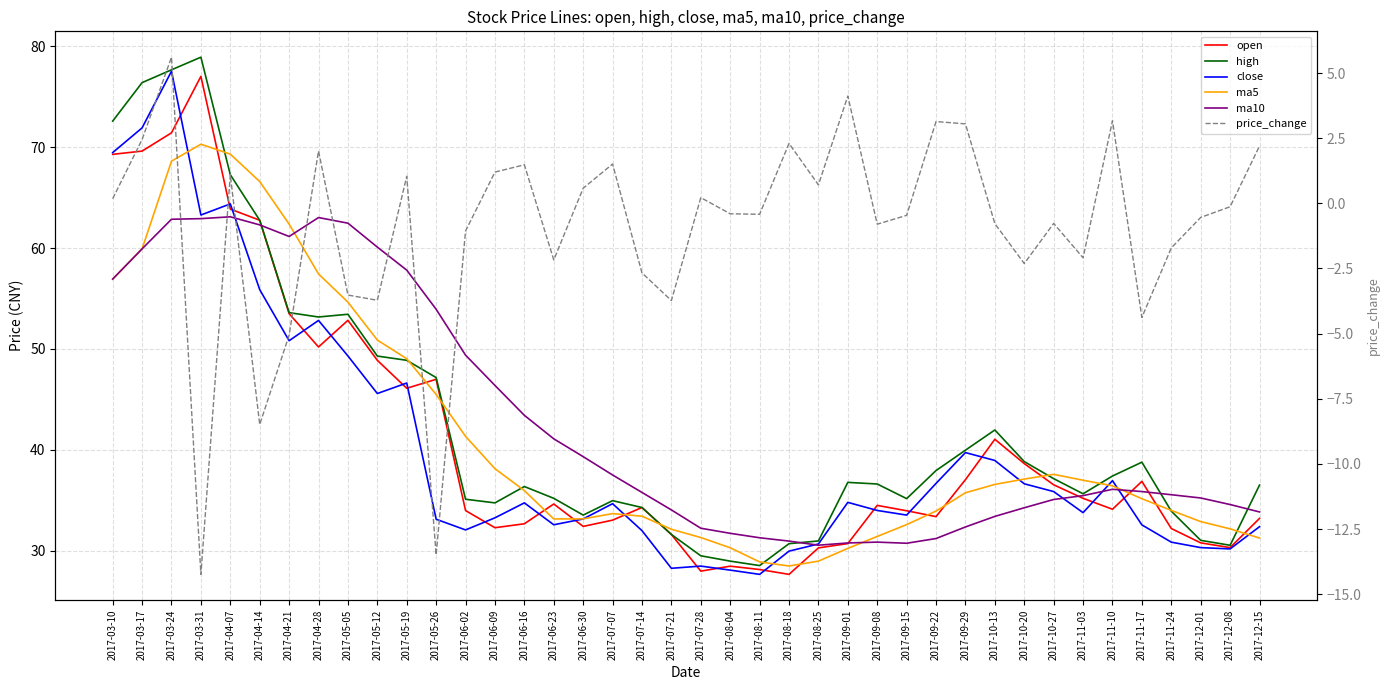

Which series has the largest range (max minus min)?

high